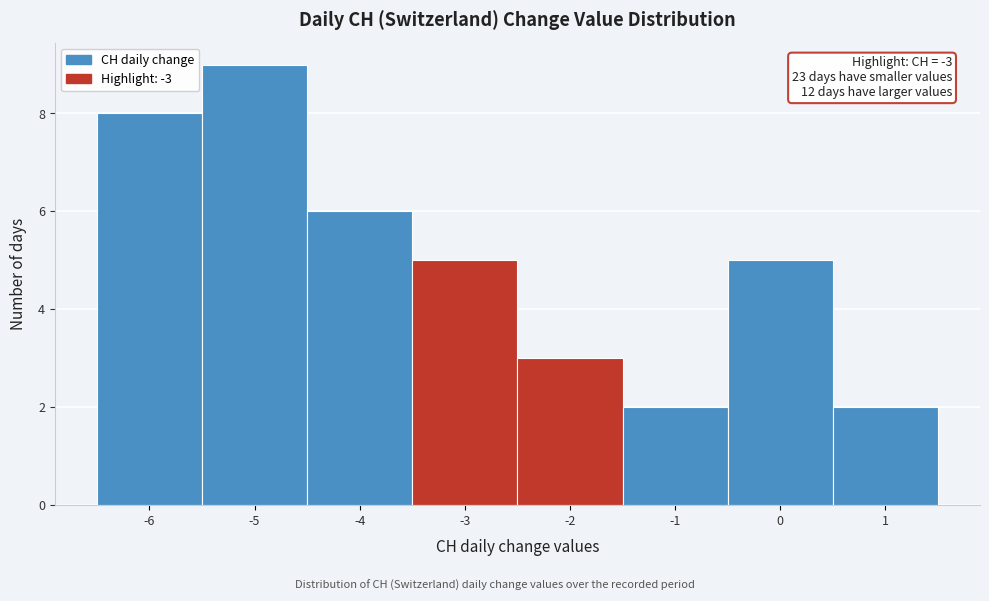

Which range on the x-axis has the tallest bar?

-5.5 to -4.5